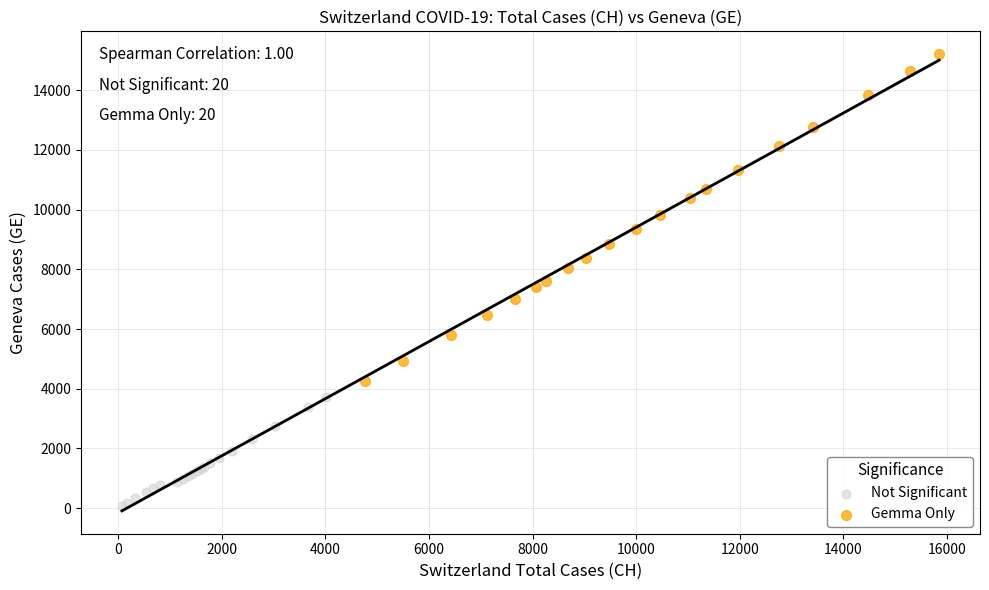

Which series has the largest Y range (max minus min)?

Gemma Only